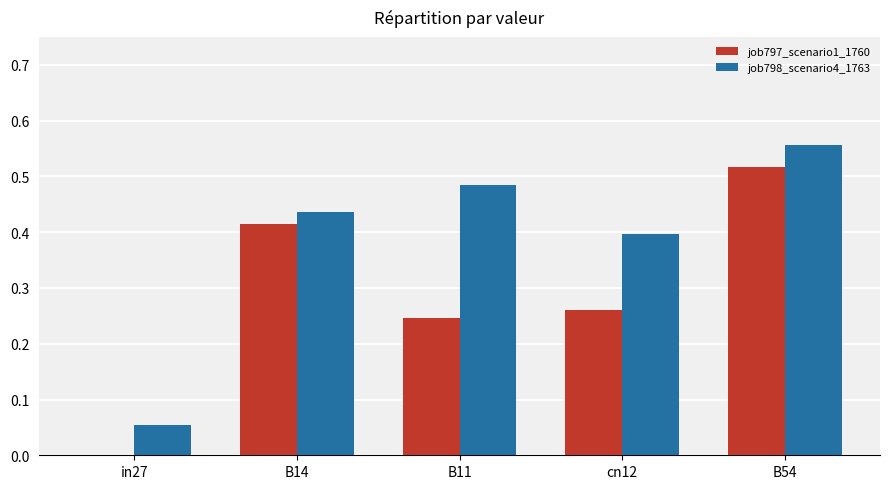

What is the sum of the job798_scenario4_1763 values at B54 and B11?

1.0